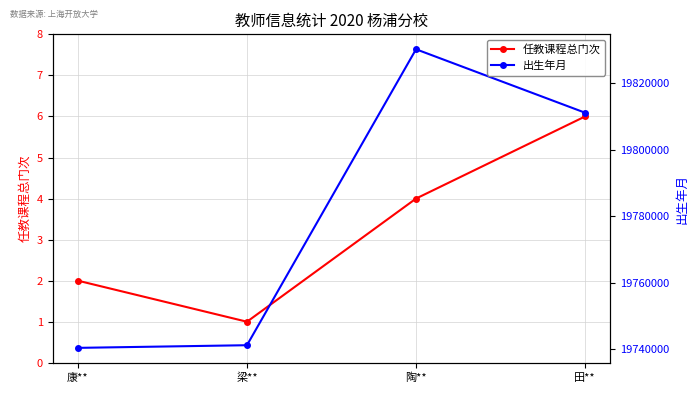

Does the chart have visible grid lines?

Yes